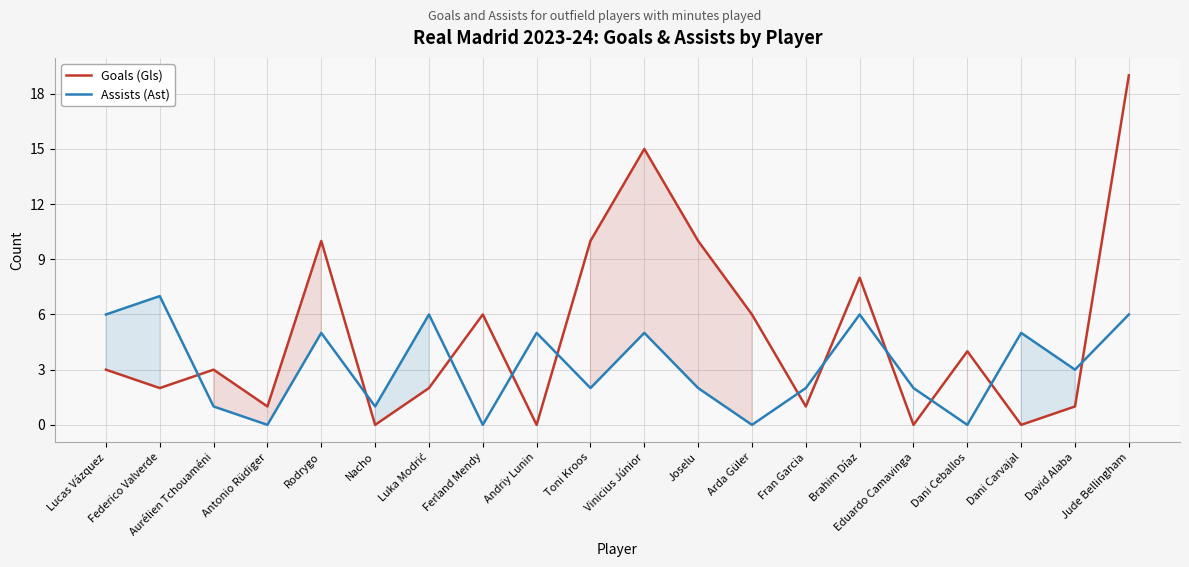

How many lines are shown in the chart?

2